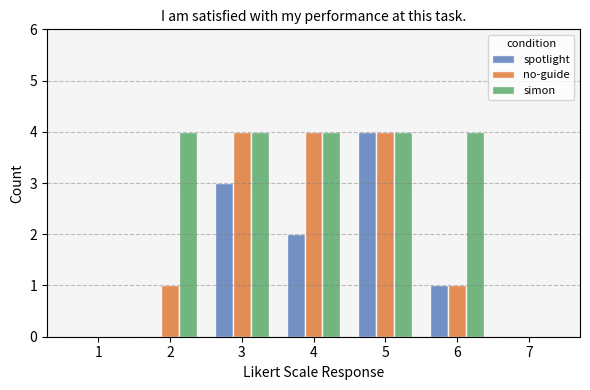

At which label does spotlight first exceed 1?

3